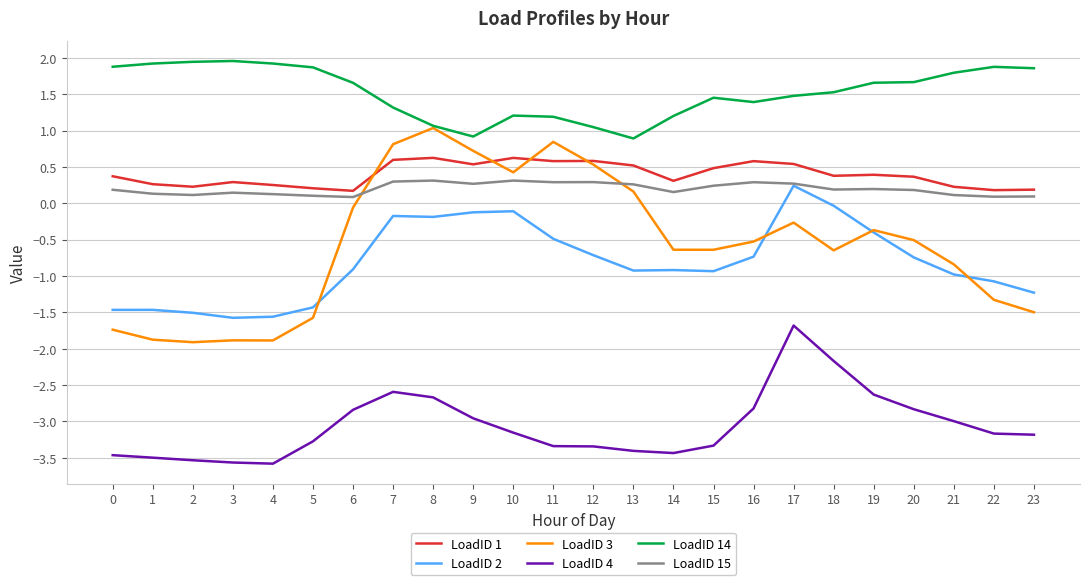

True or false: LoadID 2 and LoadID 4 intersect in this chart.

False